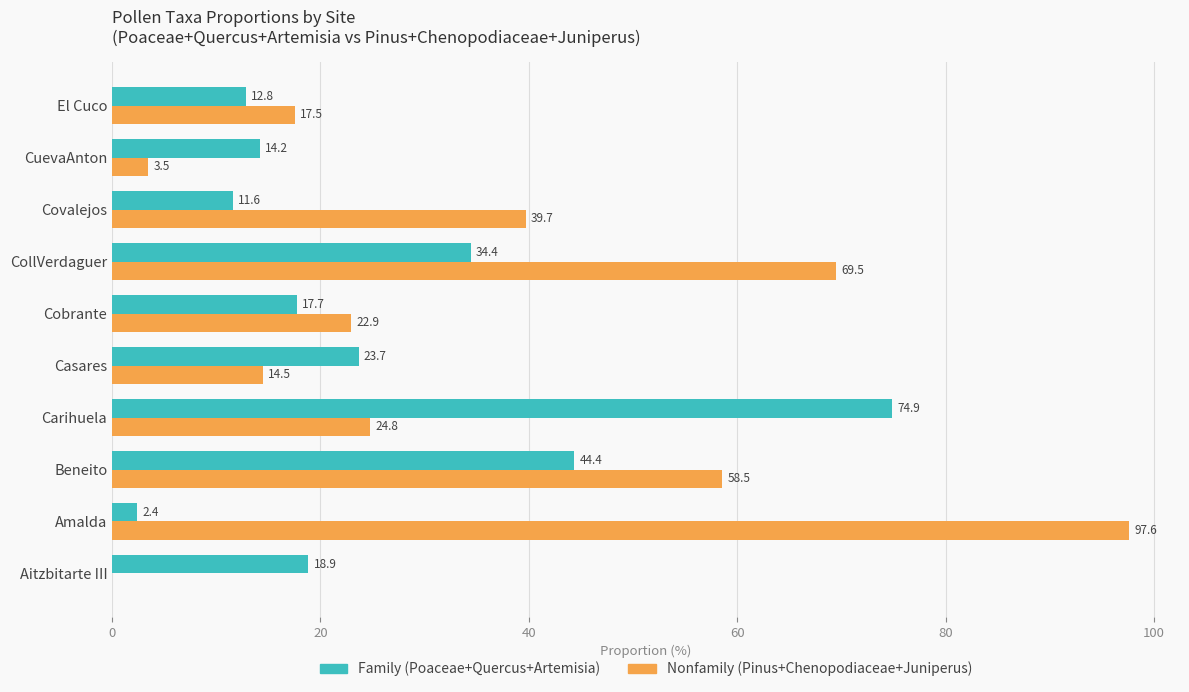

How many data points does each series have?

10